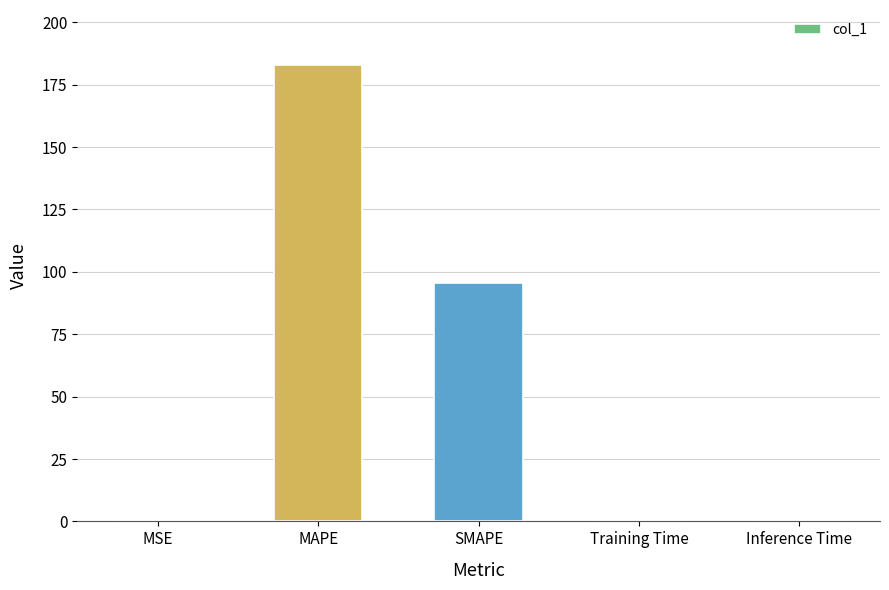

What is the greatest value displayed?

183.0